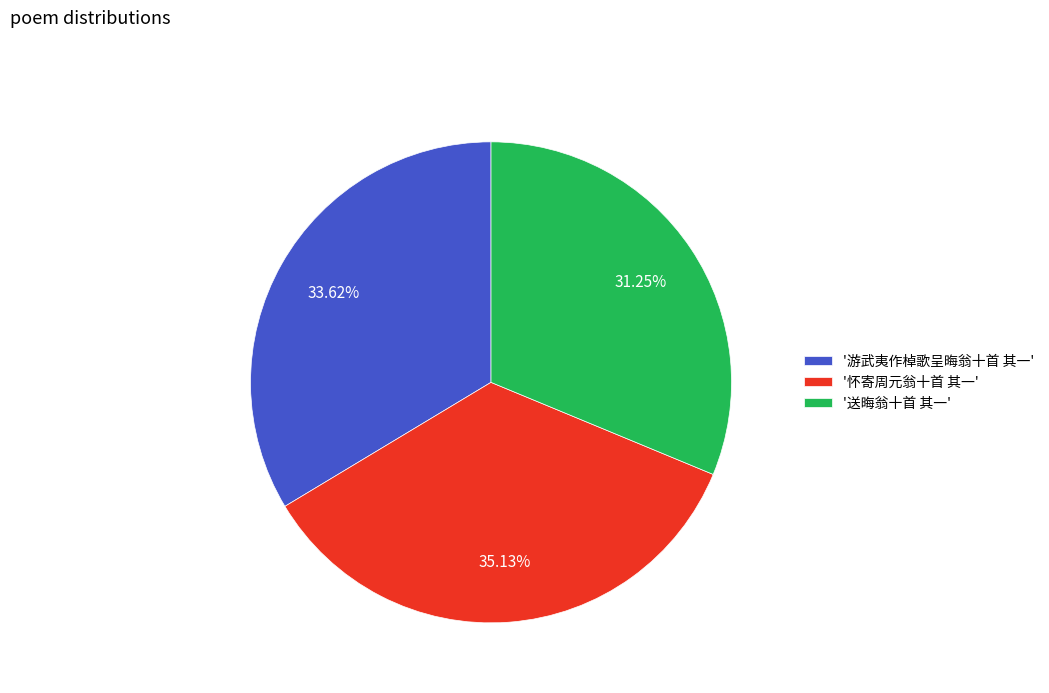

Do '怀寄周元翁十首 其一' and '游武夷作棹歌呈晦翁十首 其一' together represent more than half of the pie?

Yes